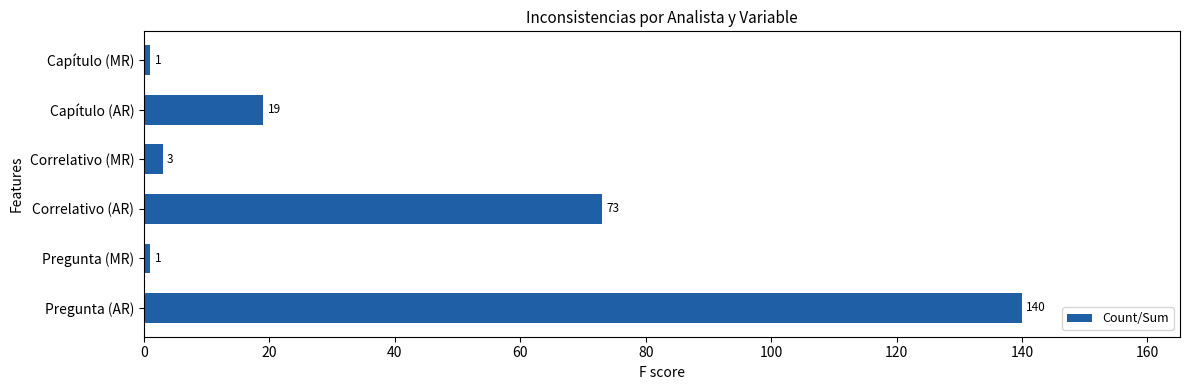

What is the maximum value shown in the chart?

140